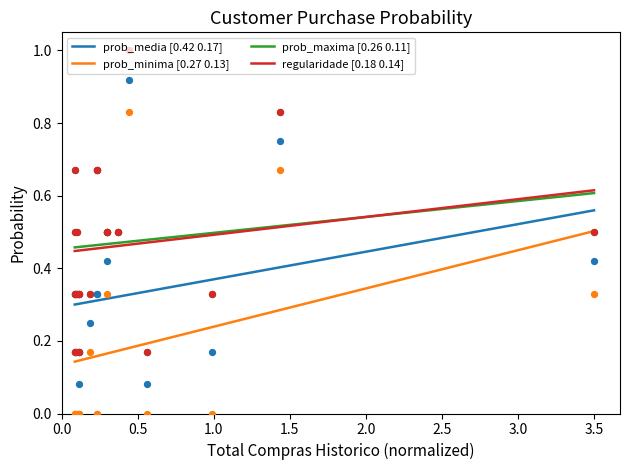

At how many categories does at least one series exceed 0?

20